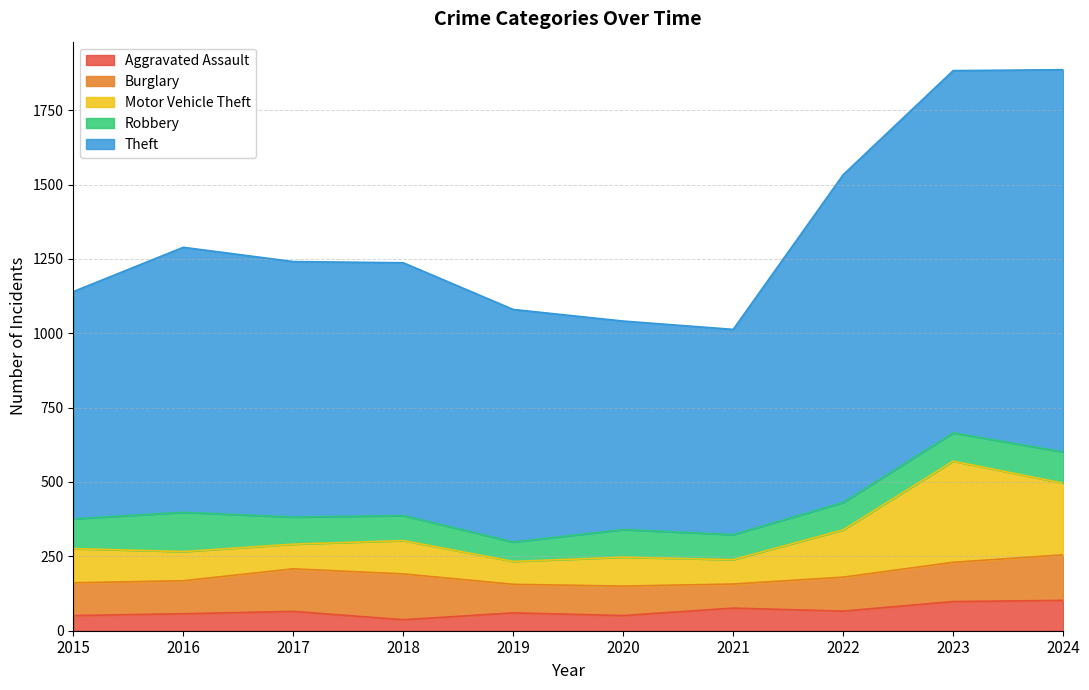

What is the value of the Motor Vehicle Theft point at the 2nd from the left?

98